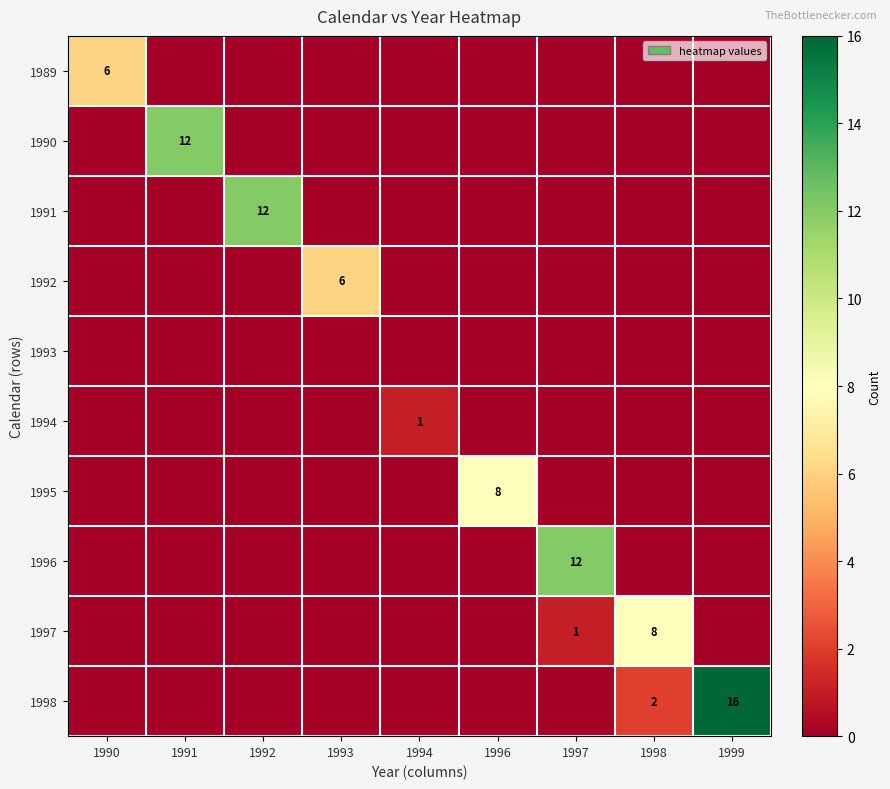

Between 1991 and 1990, which is larger?

1990